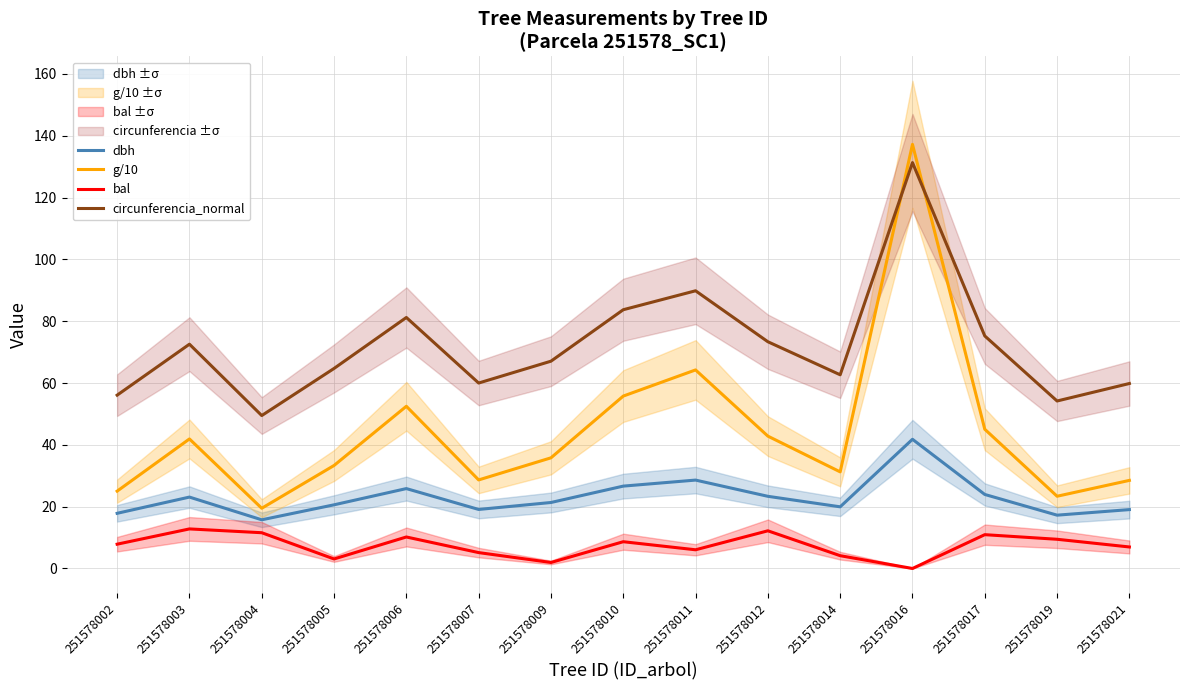

Reading left to right, list all the values displayed in this chart.

dbh: 251578002=17.9	251578003=23.1	251578004=15.8	251578005=20.6	251578006=25.9	251578007=19.1	251578009=21.4	251578010=26.6	251578011=28.6	251578012=23.4	251578014=19.9	251578016=41.8	251578017=23.9	251578019=17.2	251578021=19.1
g/10: 251578002=25.0	251578003=41.9	251578004=19.5	251578005=33.3	251578006=52.5	251578007=28.7	251578009=35.8	251578010=55.8	251578011=64.2	251578012=42.8	251578014=31.3	251578016=137.2	251578017=45.1	251578019=23.4	251578021=28.5
bal: 251578002=7.9	251578003=12.8	251578004=11.6	251578005=3.1	251578006=10.2	251578007=5.1	251578009=1.9	251578010=8.7	251578011=6.0	251578012=12.2	251578014=4.1	251578016=0.0	251578017=10.9	251578019=9.4	251578021=7.0
circunferencia_normal: 251578002=56.1	251578003=72.6	251578004=49.5	251578005=64.7	251578006=81.2	251578007=60.0	251578009=67.1	251578010=83.7	251578011=89.8	251578012=73.4	251578014=62.7	251578016=131.3	251578017=75.2	251578019=54.2	251578021=59.9